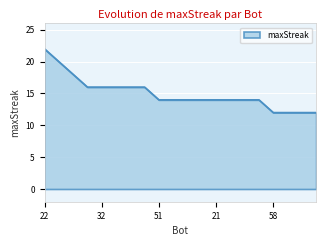

What is the difference between the maximum and minimum values?

10